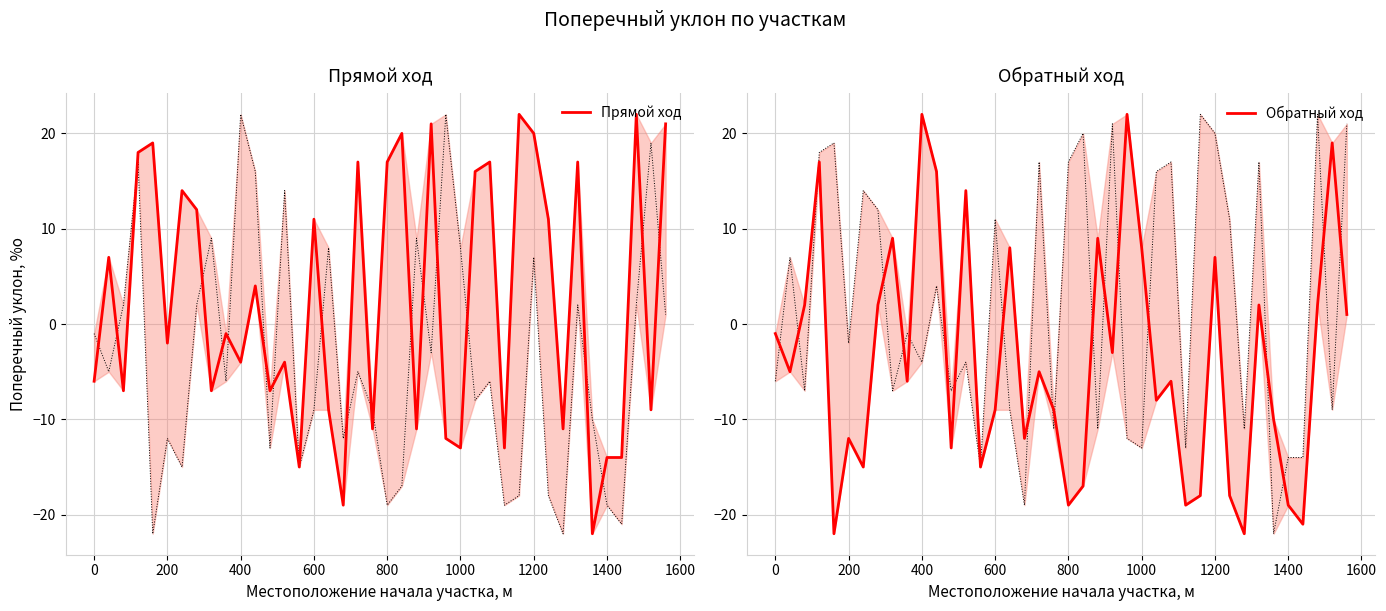

List the series in order of their overall mean, highest first.

Прямой ход, Обратный ход